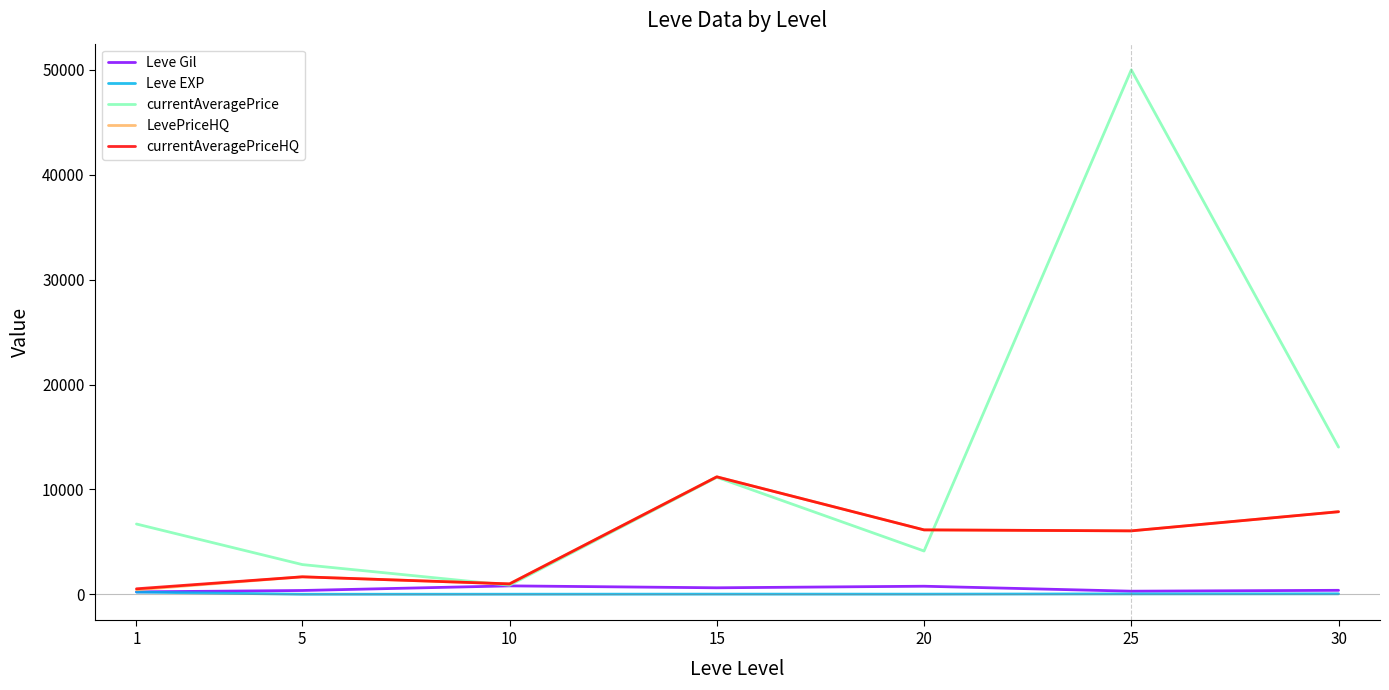

The value of currentAveragePrice at 25 is 50000.0. True or false?

True